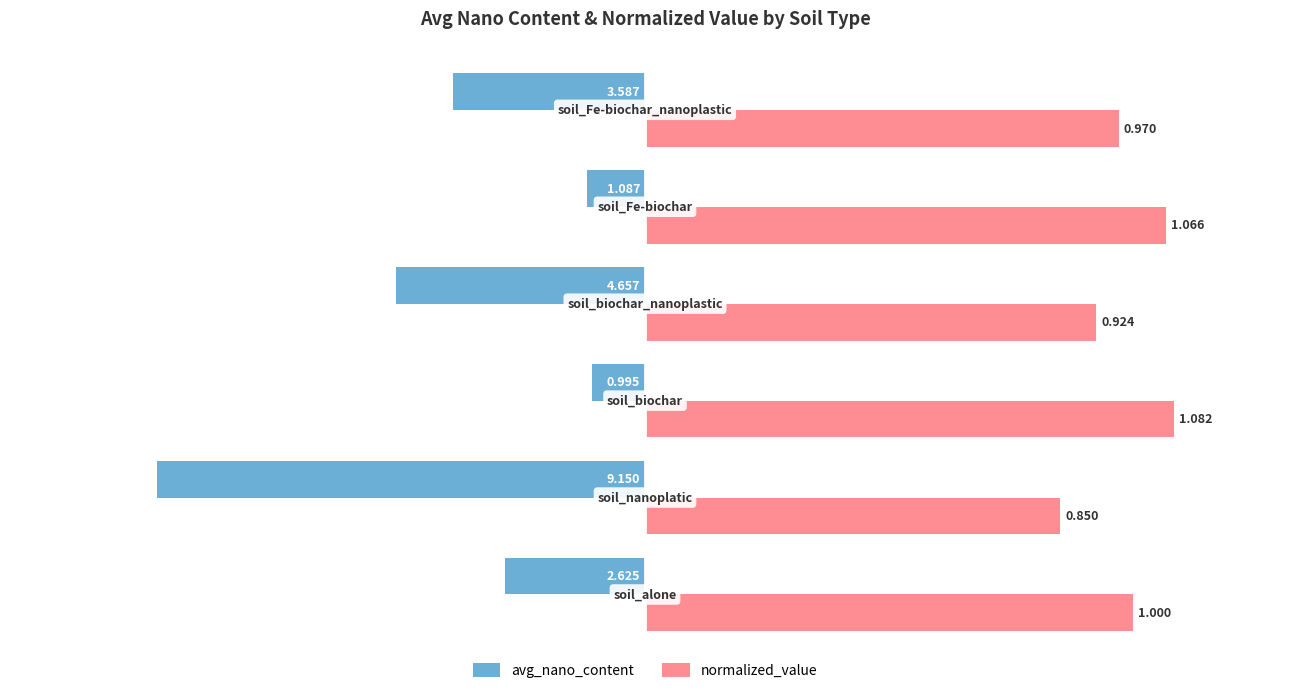

Which series has the largest range (max minus min)?

avg_nano_content